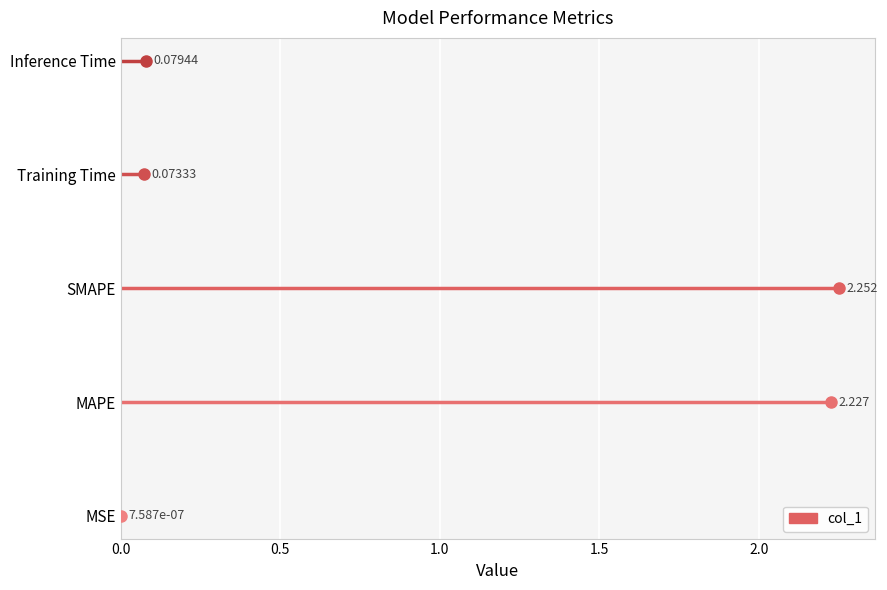

Count the number of categories in the chart.

5